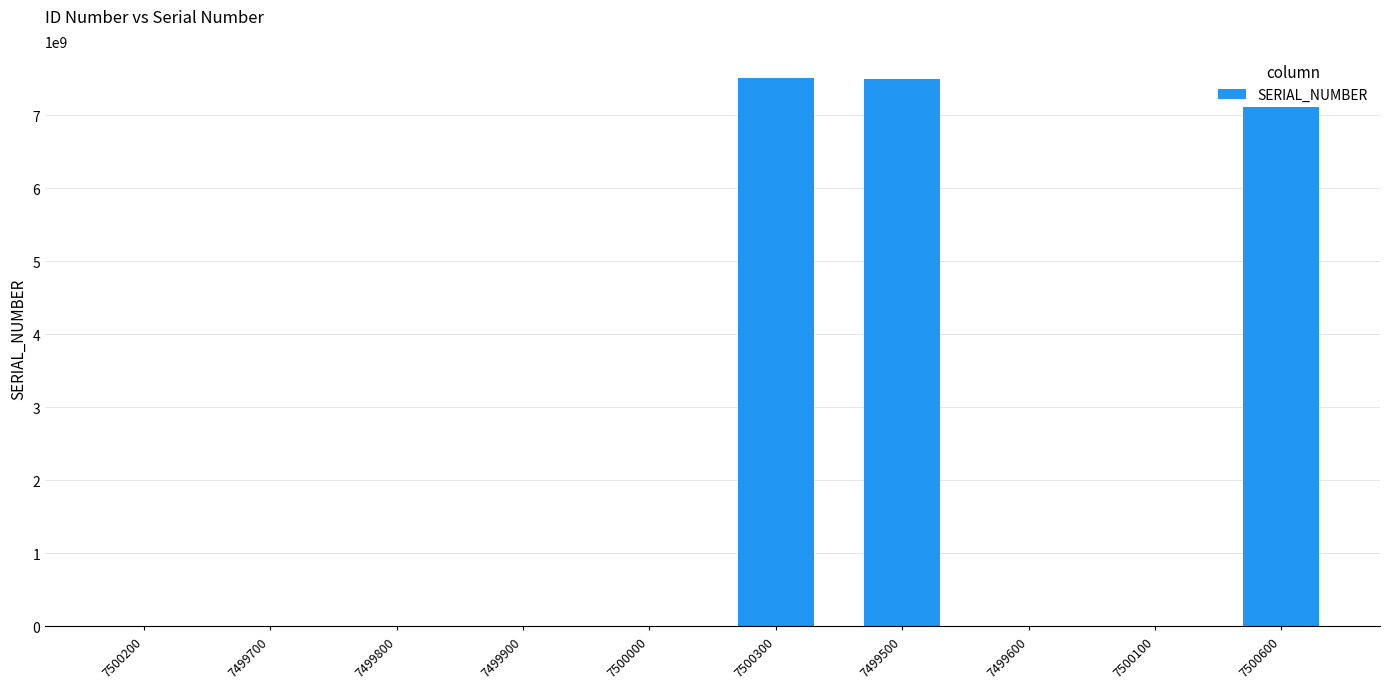

At which label is the value closest to 3754054805?

7499500